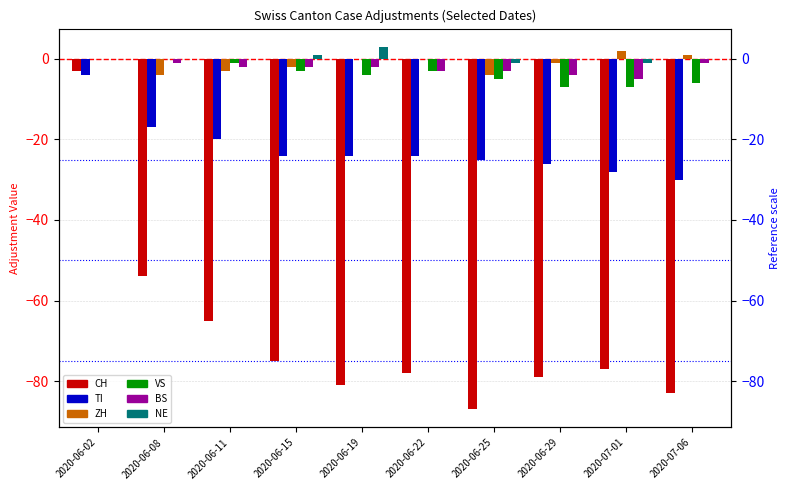

Where is VS nearest to the value -3?

2020-06-15